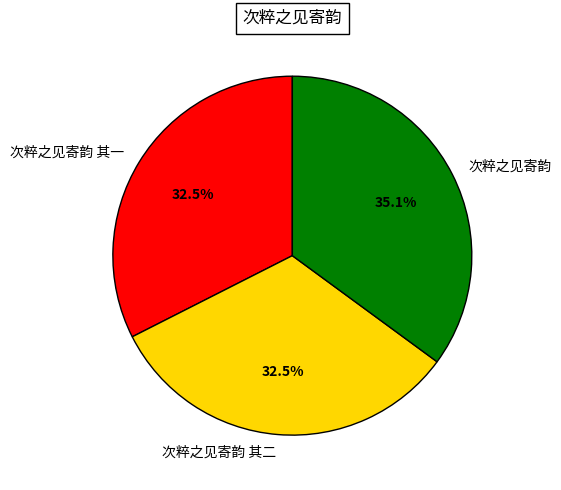

What is the largest slice in the pie chart?

次粹之见寄韵